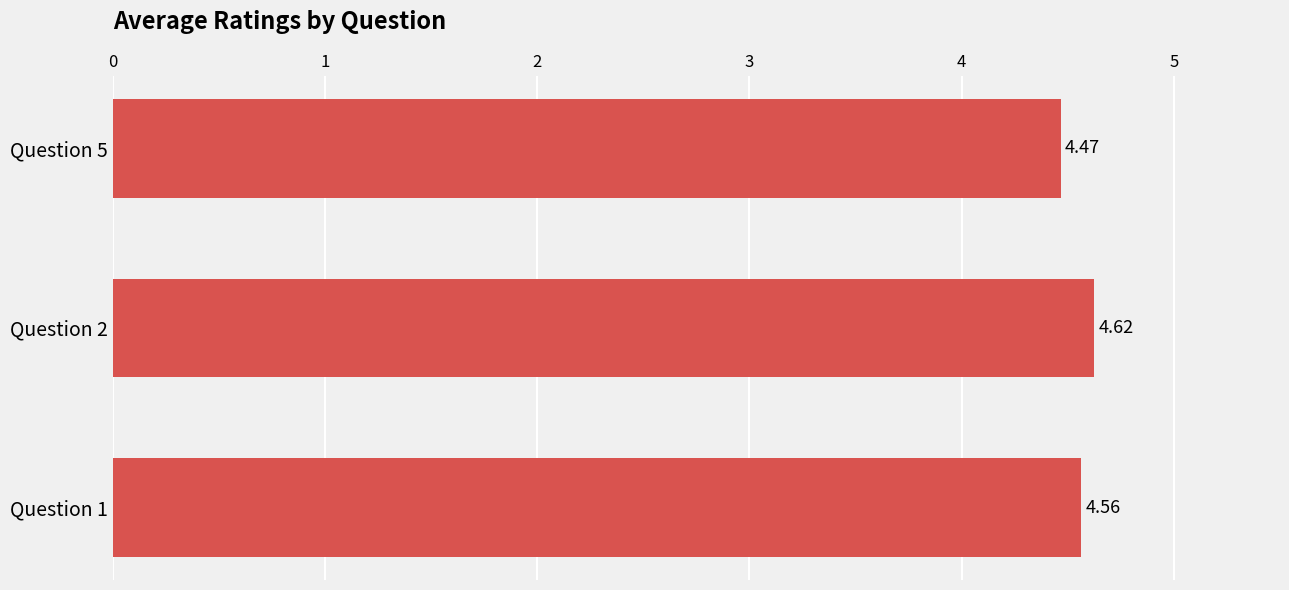

Between Question 5 and Question 2, which is larger?

Question 2